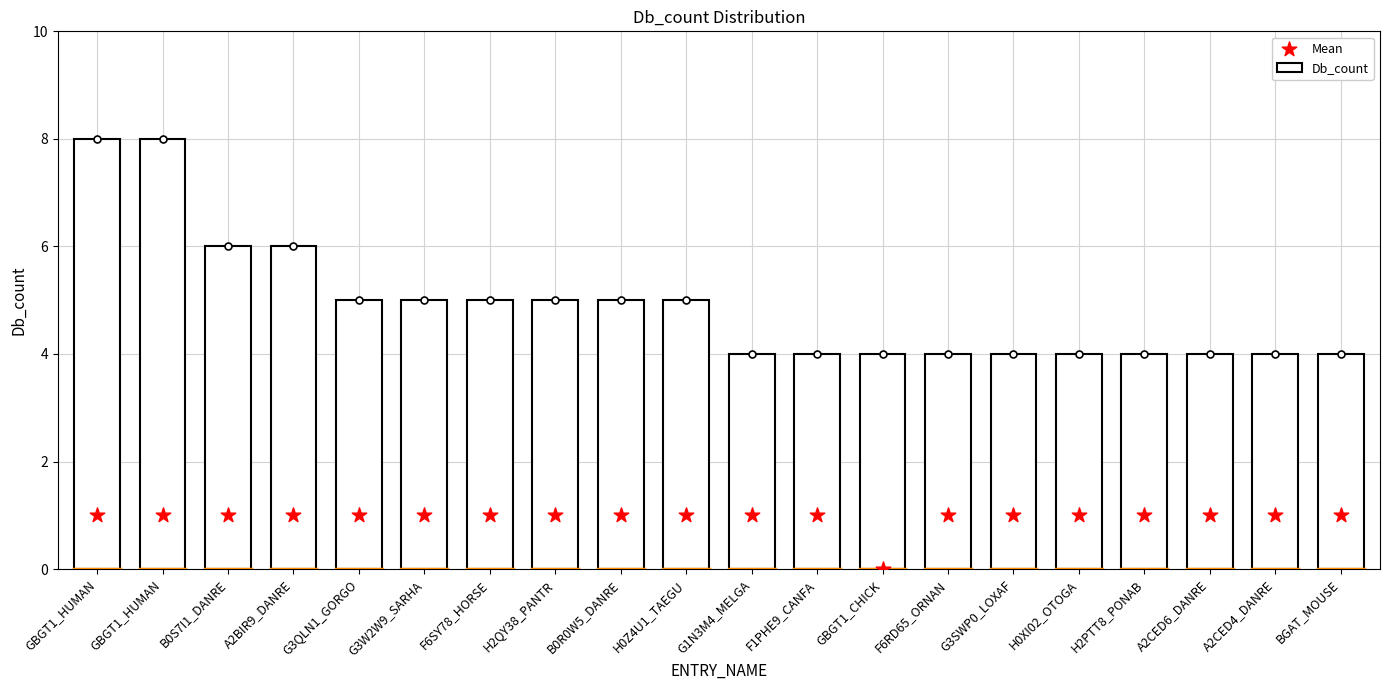

Which series has the largest total across all categories?

Db_count